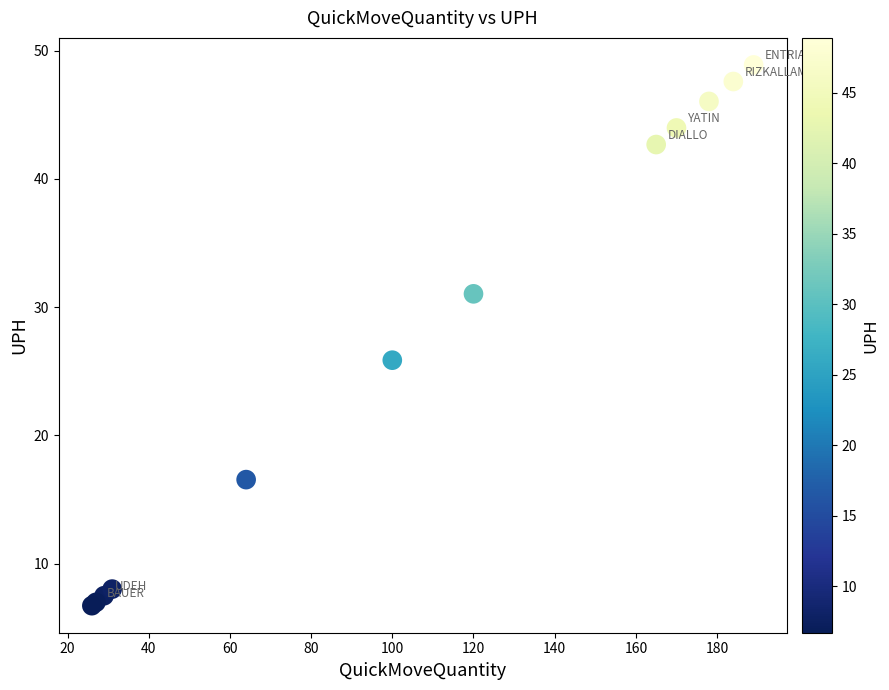

What Y value in the scatter plot is closest to 27?

25.9